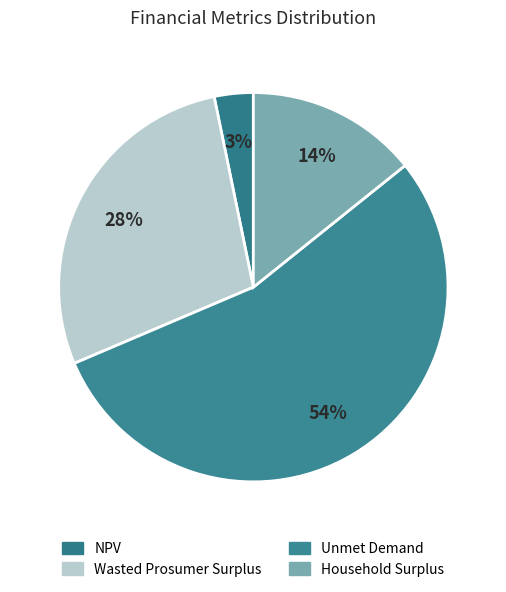

What is the largest slice in the pie chart?

Unmet Demand